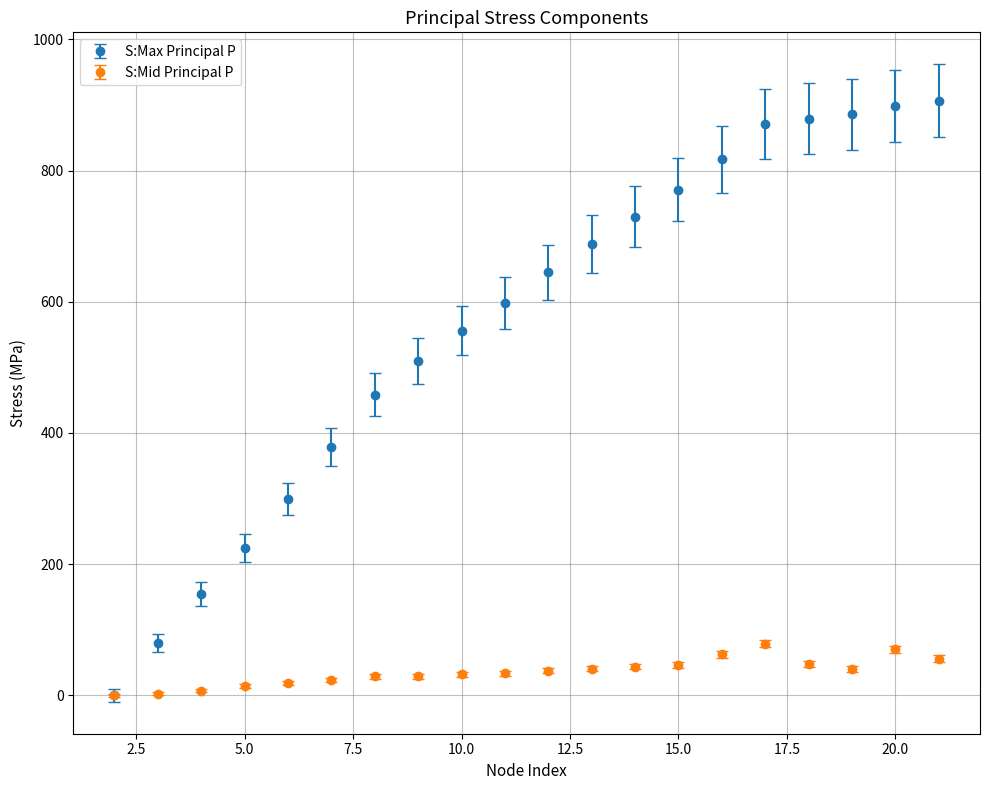

Which series has the widest spread of values?

S:Max Principal P